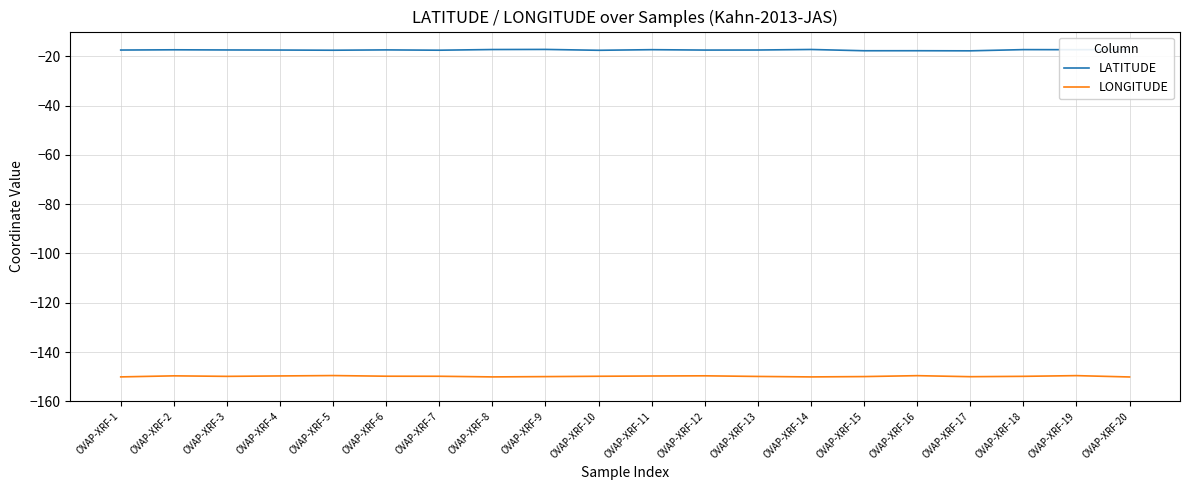

Reading right to left, list all the values displayed in this chart.

LATITUDE: OVAP-XRF-20=-17.3	OVAP-XRF-19=-17.4	OVAP-XRF-18=-17.3	OVAP-XRF-17=-17.8	OVAP-XRF-16=-17.8	OVAP-XRF-15=-17.8	OVAP-XRF-14=-17.3	OVAP-XRF-13=-17.5	OVAP-XRF-12=-17.5	OVAP-XRF-11=-17.4	OVAP-XRF-10=-17.6	OVAP-XRF-9=-17.3	OVAP-XRF-8=-17.3	OVAP-XRF-7=-17.6	OVAP-XRF-6=-17.4	OVAP-XRF-5=-17.6	OVAP-XRF-4=-17.5	OVAP-XRF-3=-17.5	OVAP-XRF-2=-17.4	OVAP-XRF-1=-17.5
LONGITUDE: OVAP-XRF-20=-150.1	OVAP-XRF-19=-149.6	OVAP-XRF-18=-149.9	OVAP-XRF-17=-150.0	OVAP-XRF-16=-149.6	OVAP-XRF-15=-150.0	OVAP-XRF-14=-150.1	OVAP-XRF-13=-149.9	OVAP-XRF-12=-149.7	OVAP-XRF-11=-149.7	OVAP-XRF-10=-149.8	OVAP-XRF-9=-150.0	OVAP-XRF-8=-150.1	OVAP-XRF-7=-149.8	OVAP-XRF-6=-149.8	OVAP-XRF-5=-149.6	OVAP-XRF-4=-149.7	OVAP-XRF-3=-149.9	OVAP-XRF-2=-149.7	OVAP-XRF-1=-150.1